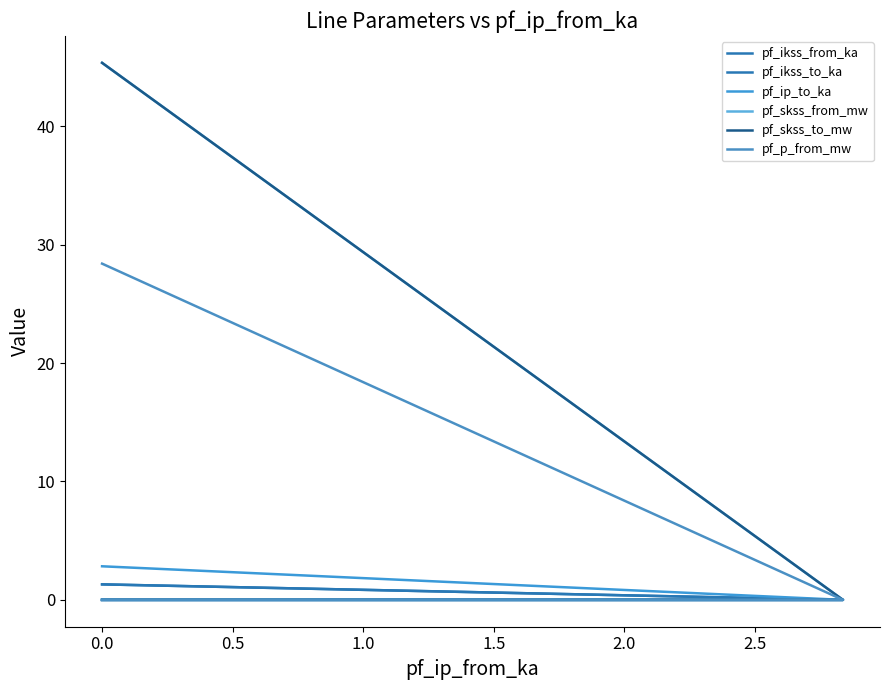

The pf_ikss_from_ka series shows 0.0 at 0.0. True or false?

True